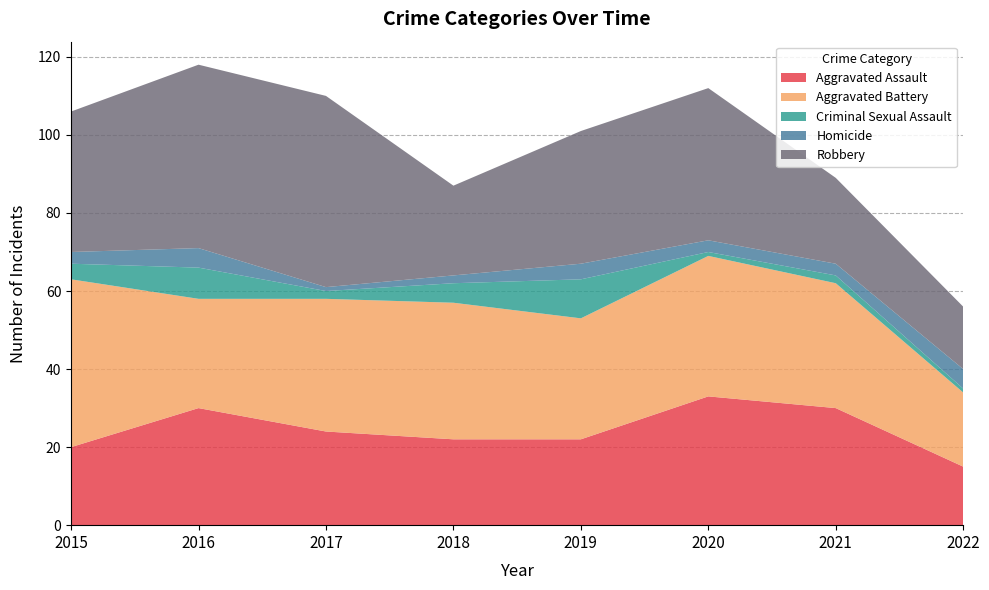

Reading right to left, list all the values displayed in this chart.

Aggravated Assault: 2022=15	2021=30	2020=33	2019=22	2018=22	2017=24	2016=30	2015=20
Aggravated Battery: 2022=19	2021=32	2020=36	2019=31	2018=35	2017=34	2016=28	2015=43
Criminal Sexual Assault: 2022=1	2021=2	2020=1	2019=10	2018=5	2017=2	2016=8	2015=4
Homicide: 2022=5	2021=3	2020=3	2019=4	2018=2	2017=1	2016=5	2015=3
Robbery: 2022=16	2021=22	2020=39	2019=34	2018=23	2017=49	2016=47	2015=36